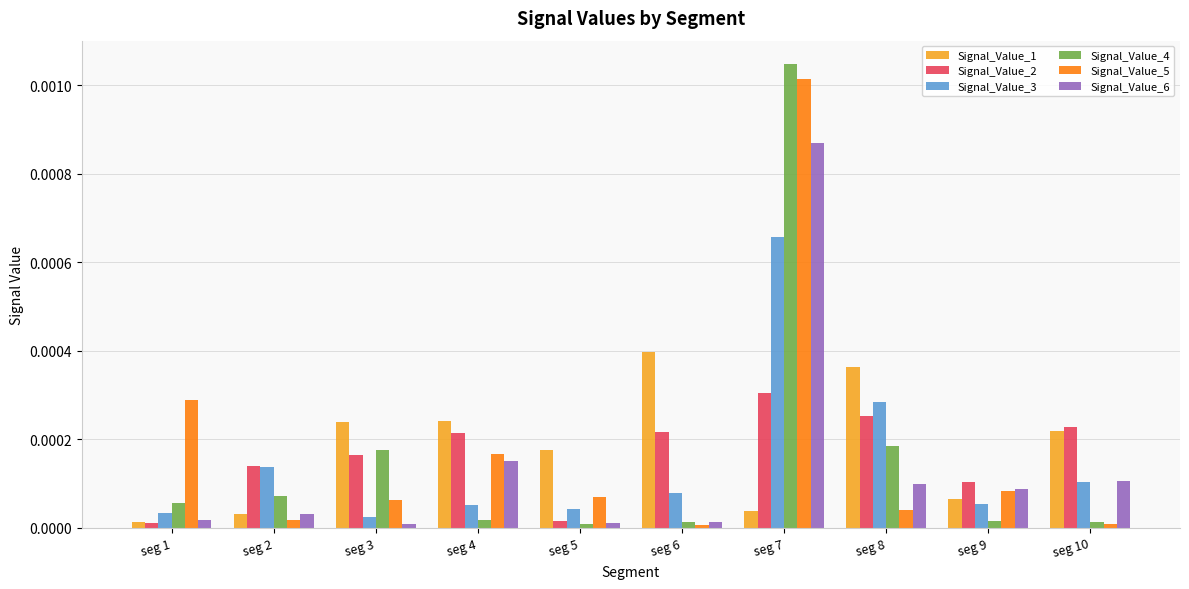

At which category is the sum across all series the highest?

seg 7